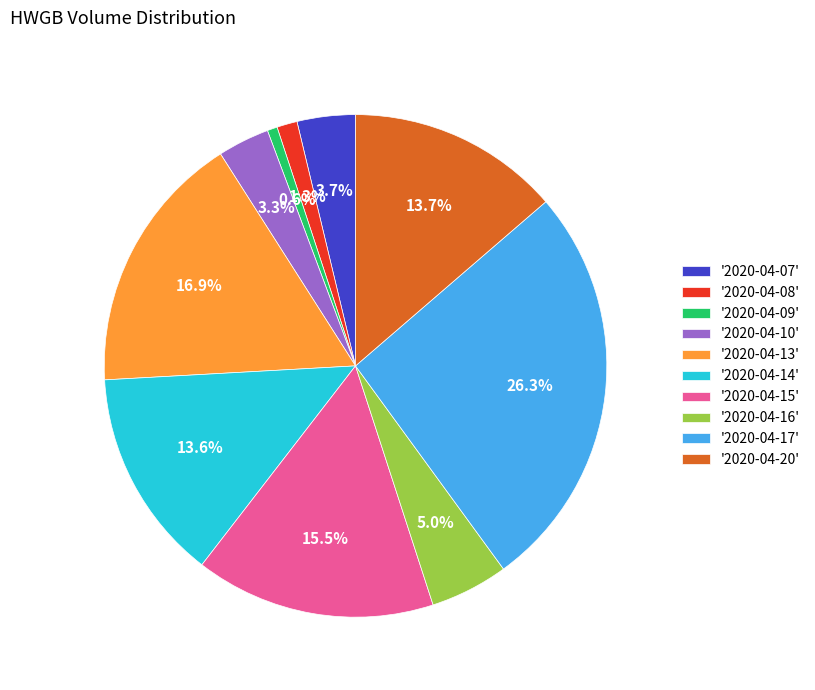

Count the number of slices in the pie.

10